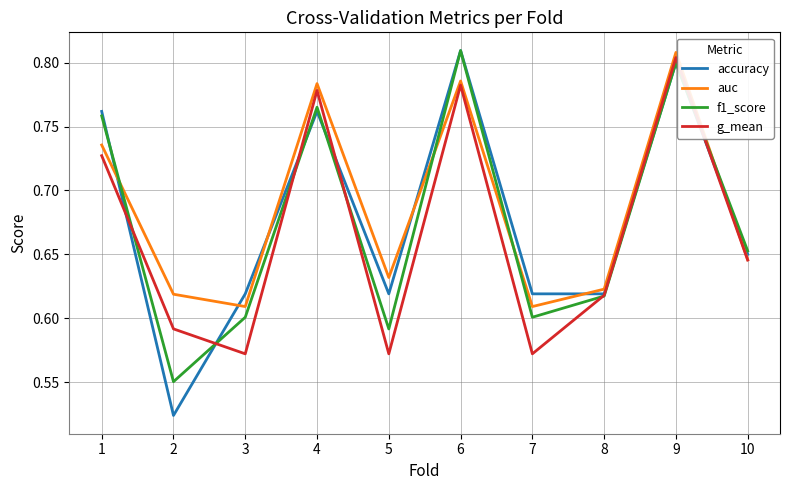

Which category has the highest value in the g_mean series?

9